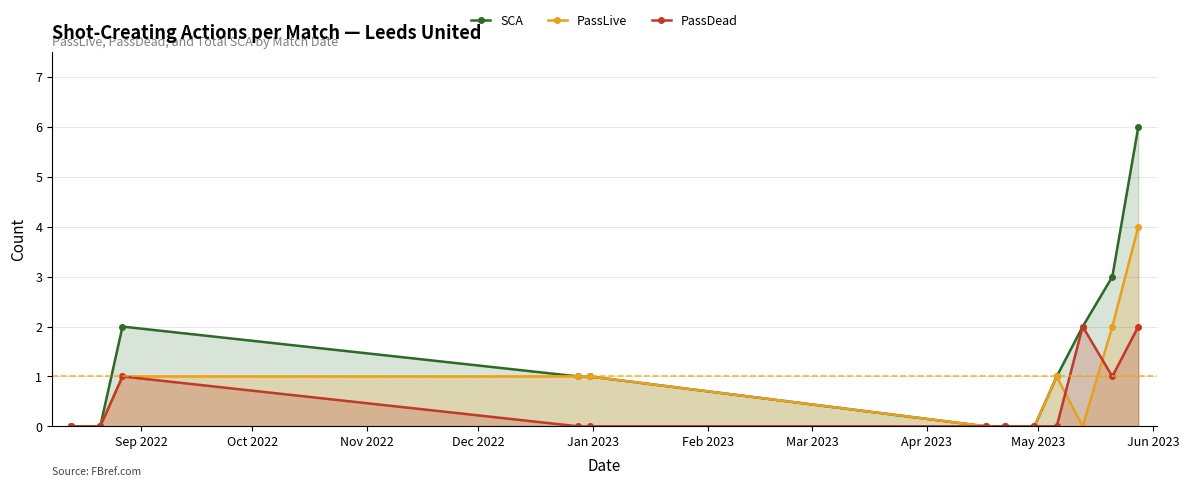

List the series in order of their peak value, lowest first.

PassDead, PassLive, SCA